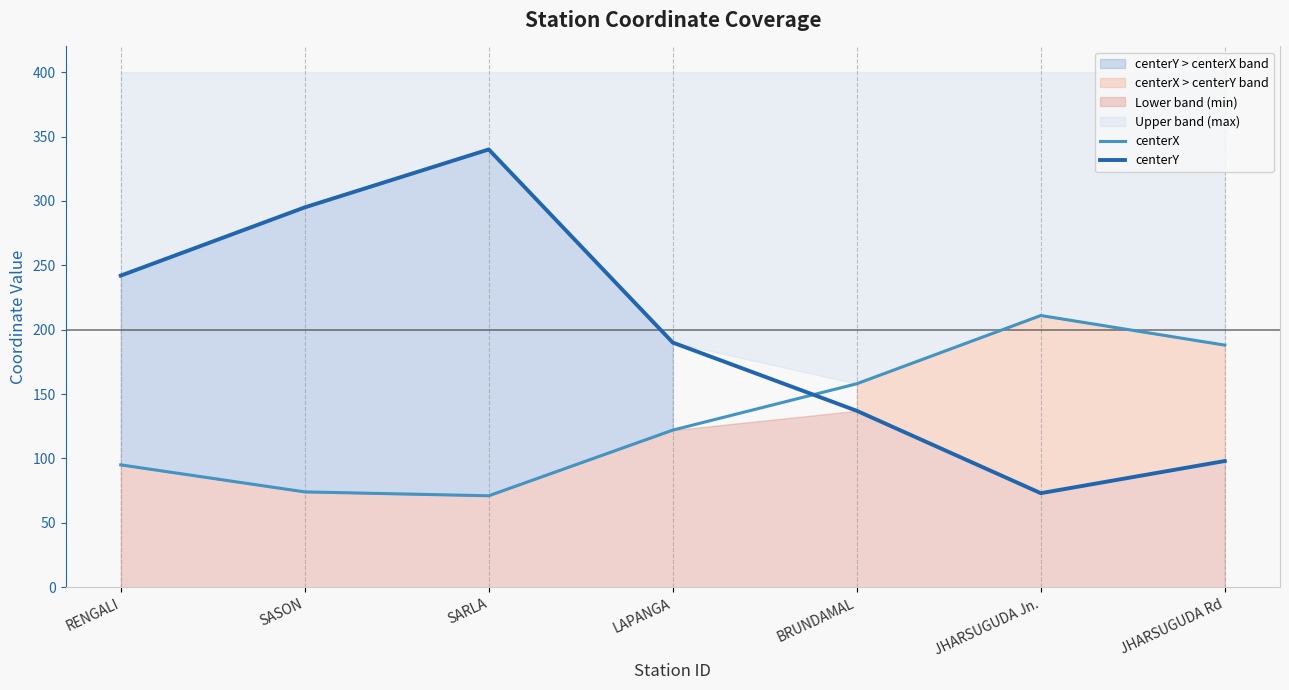

At which label does centerY first exceed 190?

RENGALI